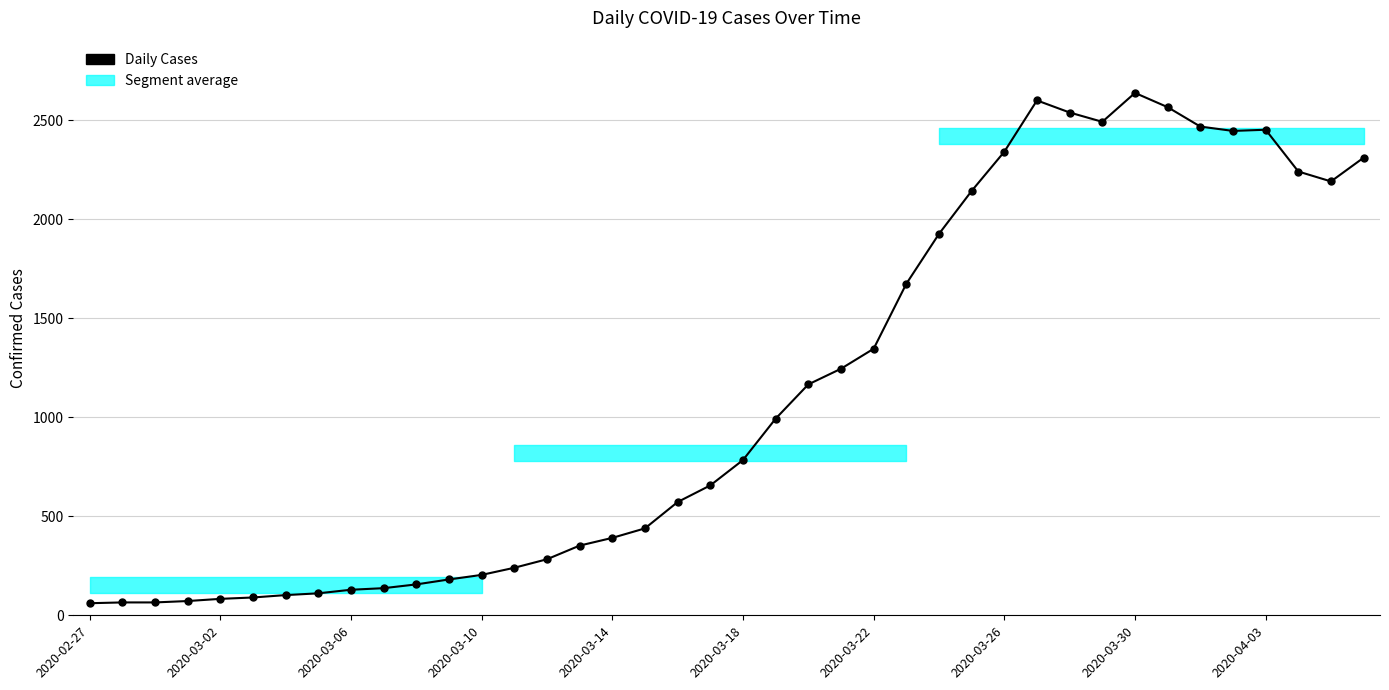

What is the value of the 25th point from the left?

1346